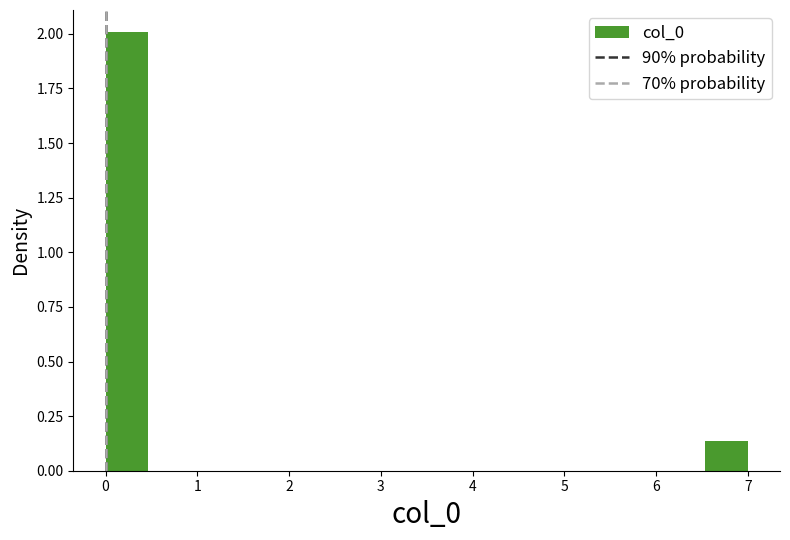

Reading left to right, list every bar in this chart as the range it spans on the x-axis followed by its height. Neither the bar edges nor the heights are printed on the chart, so give them approximately, as read against the axes.

0.0 to 0.5: 2.00
0.5 to 0.9: 0
0.9 to 1.4: 0
1.4 to 1.9: 0
1.9 to 2.3: 0
2.3 to 2.8: 0
2.8 to 3.3: 0
3.3 to 3.7: 0
3.7 to 4.2: 0
4.2 to 4.7: 0
4.7 to 5.1: 0
5.1 to 5.6: 0
5.6 to 6.1: 0
6.1 to 6.5: 0
6.5 to 7.0: 0.15